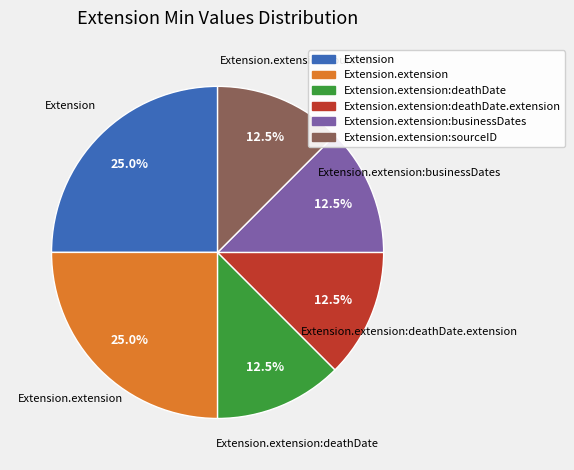

Is there any slice that represents more than half of the pie?

No